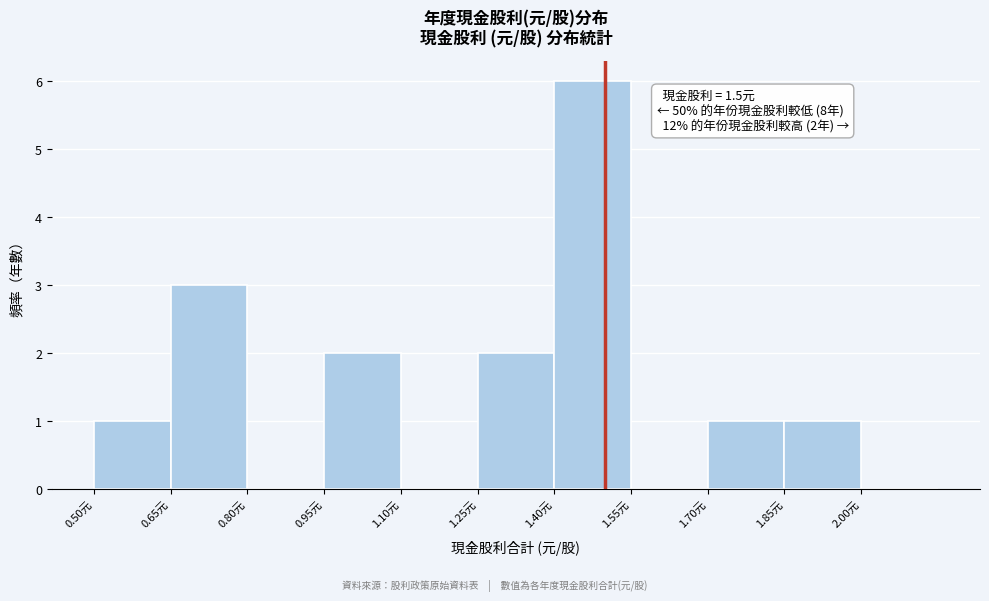

Which range on the x-axis has the tallest bar?

1.40 to 1.55